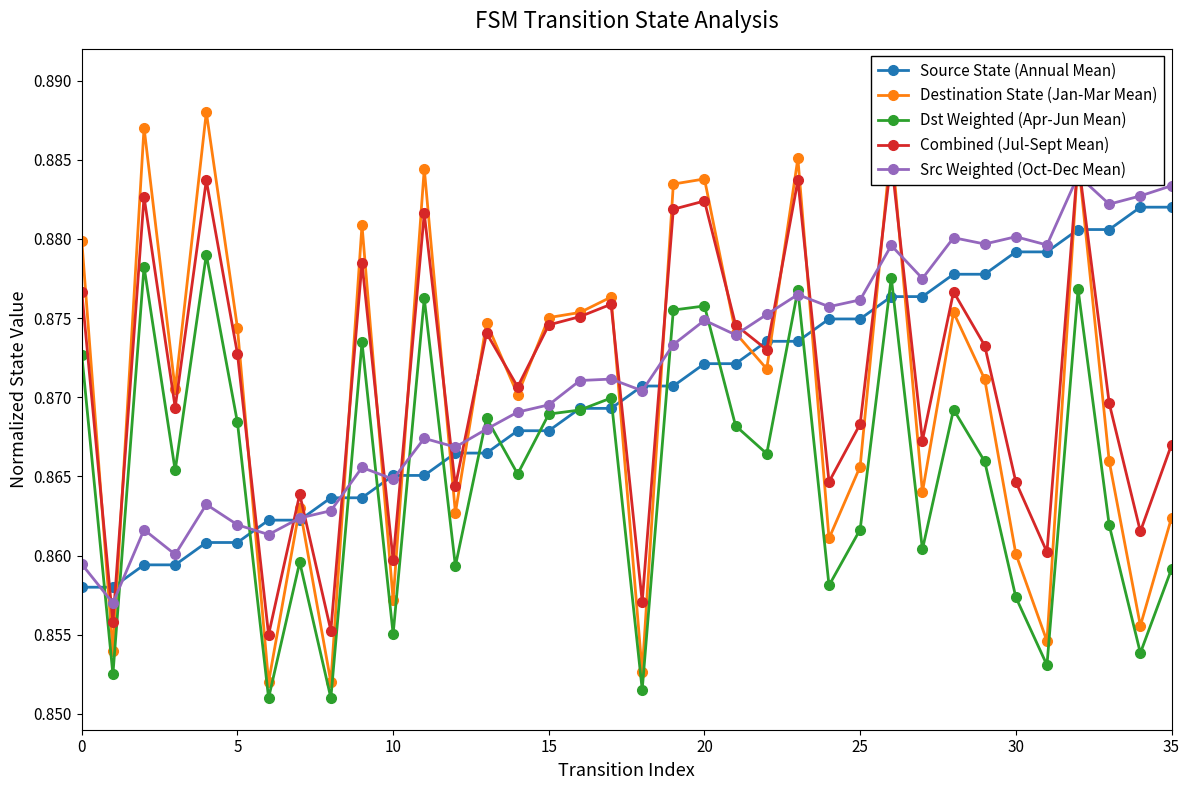

True or false: Source State (Annual Mean) and Destination State (Jan-Mar Mean) intersect in this chart.

True